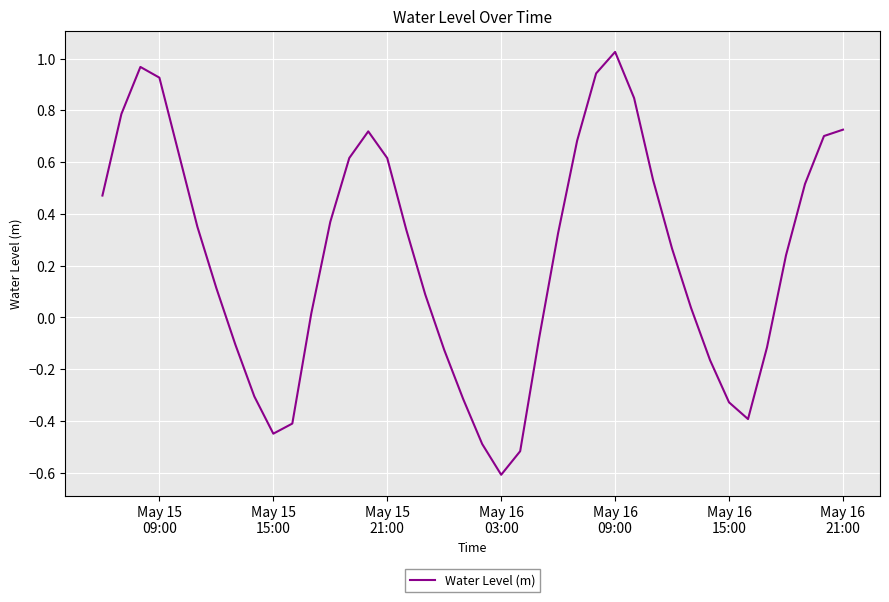

What is the difference between the maximum and minimum values?

1.6